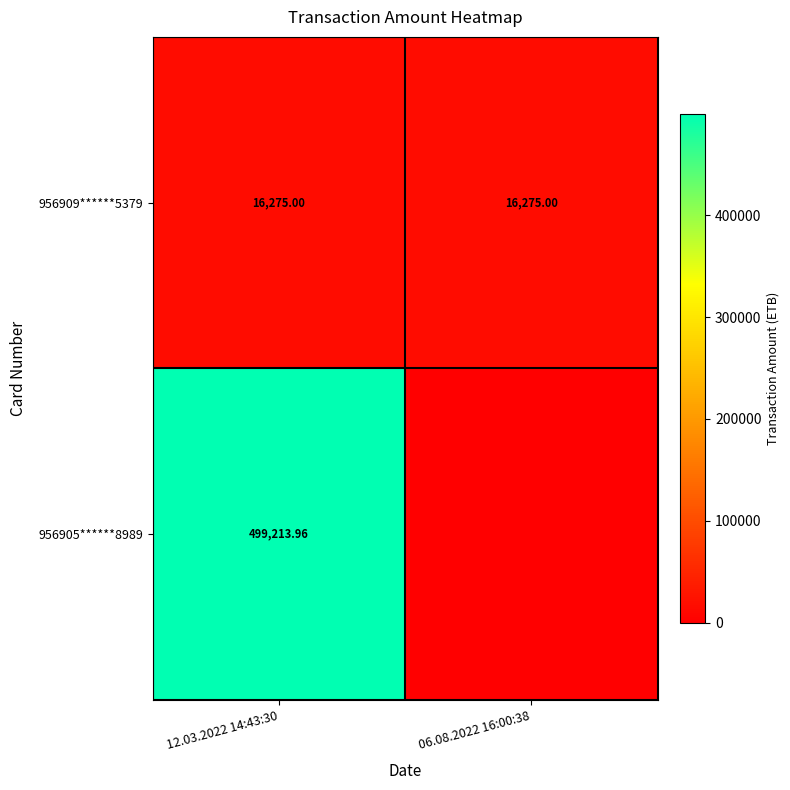

Is the value of 956905******8989 at 12.03.2022 14:43:30 greater than the value of 956909******5379 at 06.08.2022 16:00:38?

Yes